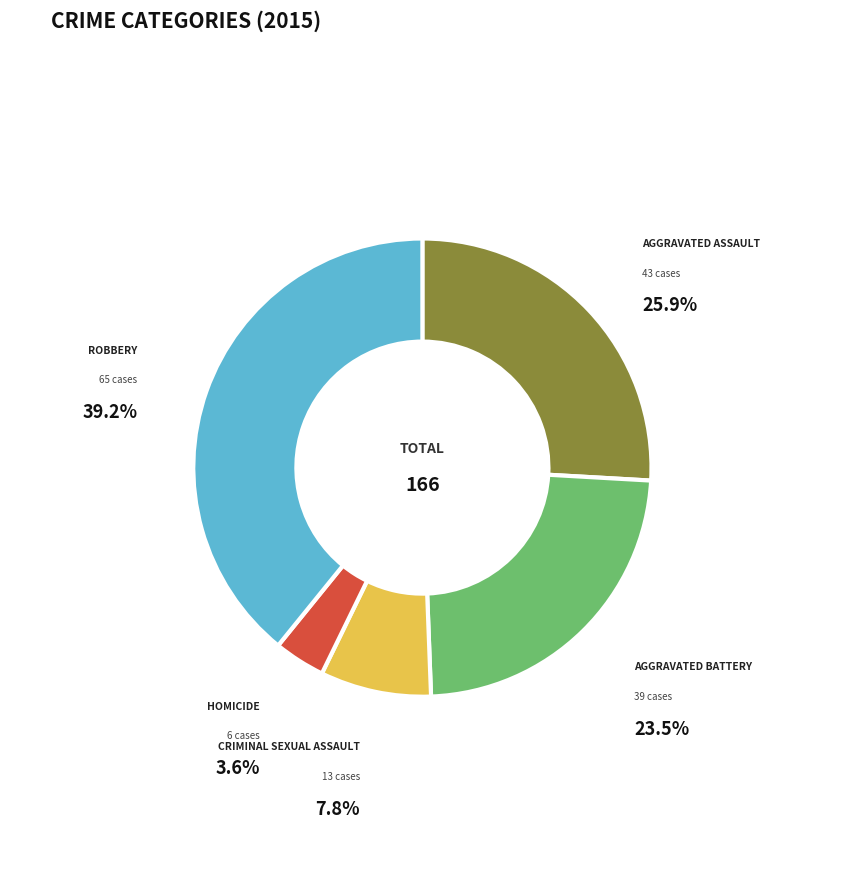

Count the number of slices in the pie.

5